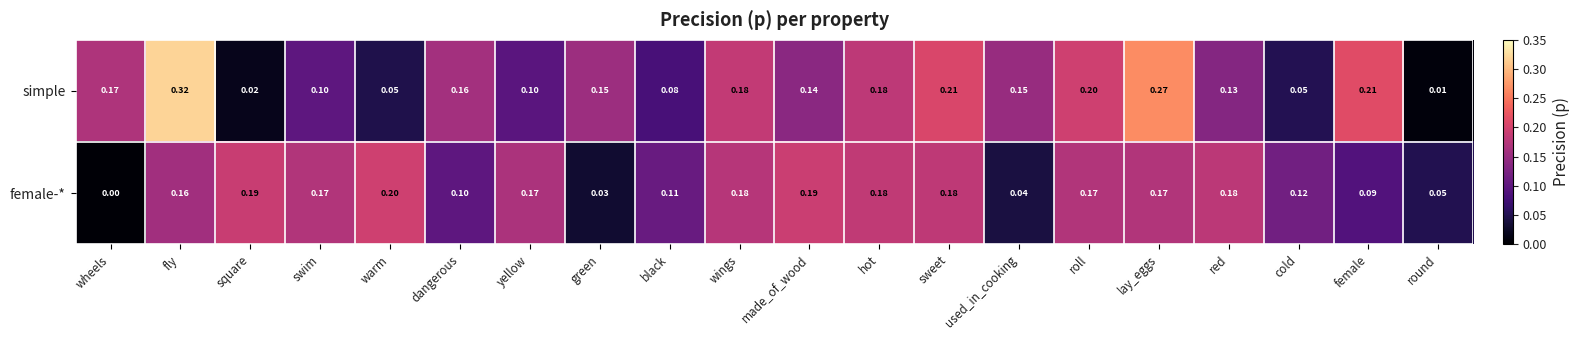

At which category is the sum across all series the highest?

fly